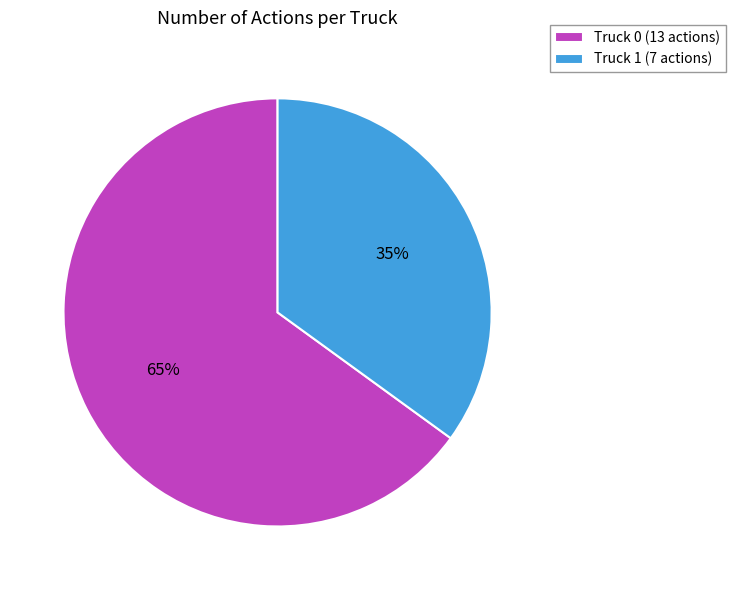

What is the smallest slice in the pie chart?

Truck 1